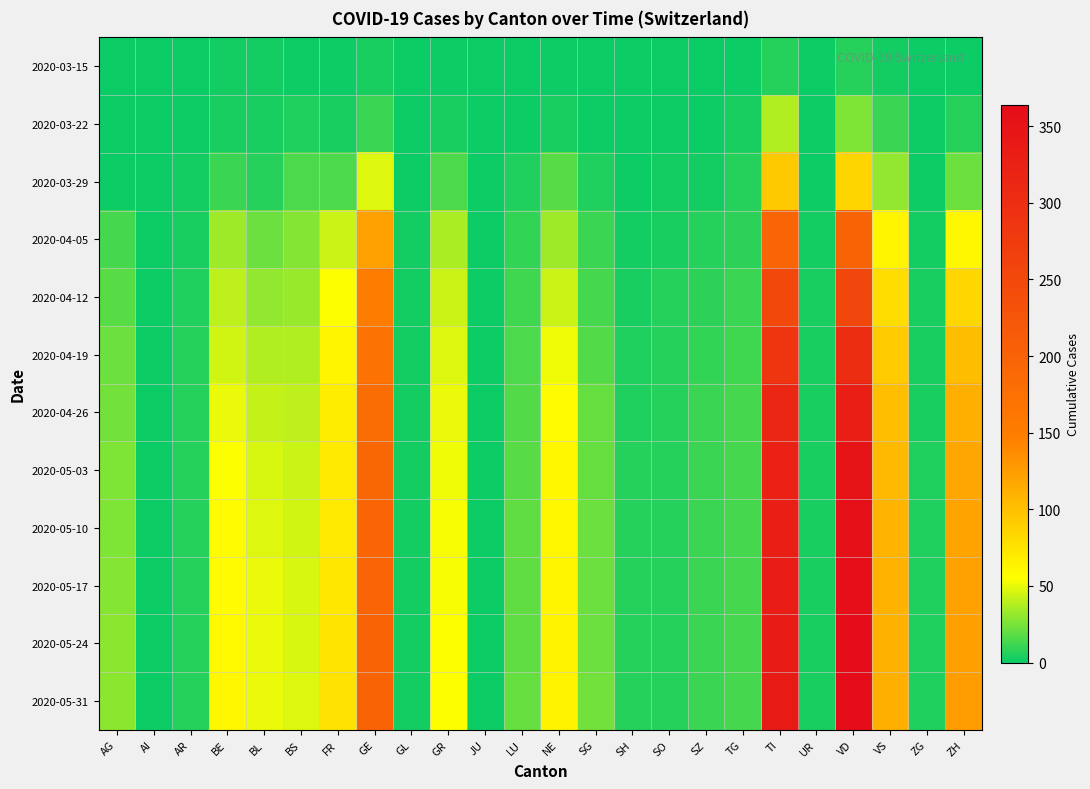

At which category is the sum across all series the highest?

VD